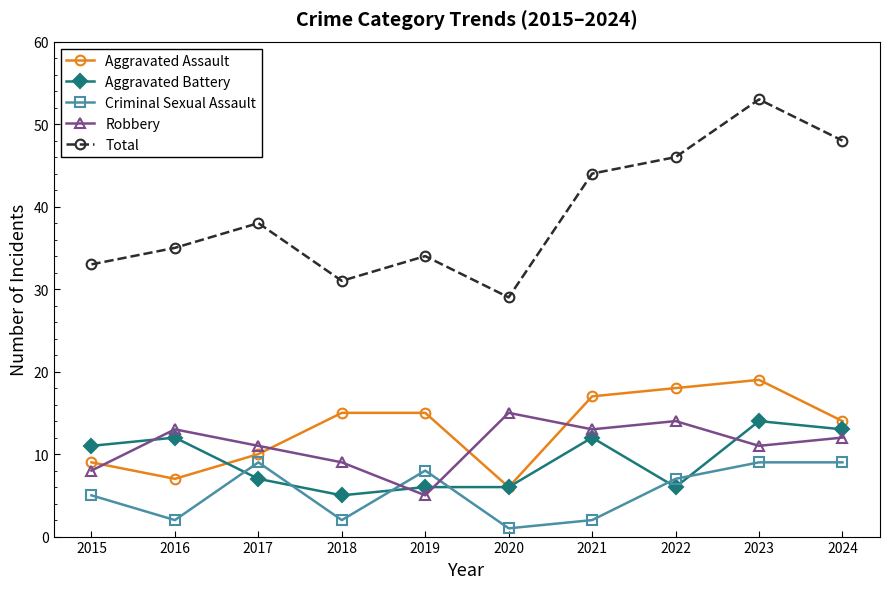

What is the approximate value of Aggravated Battery at 2022?

6